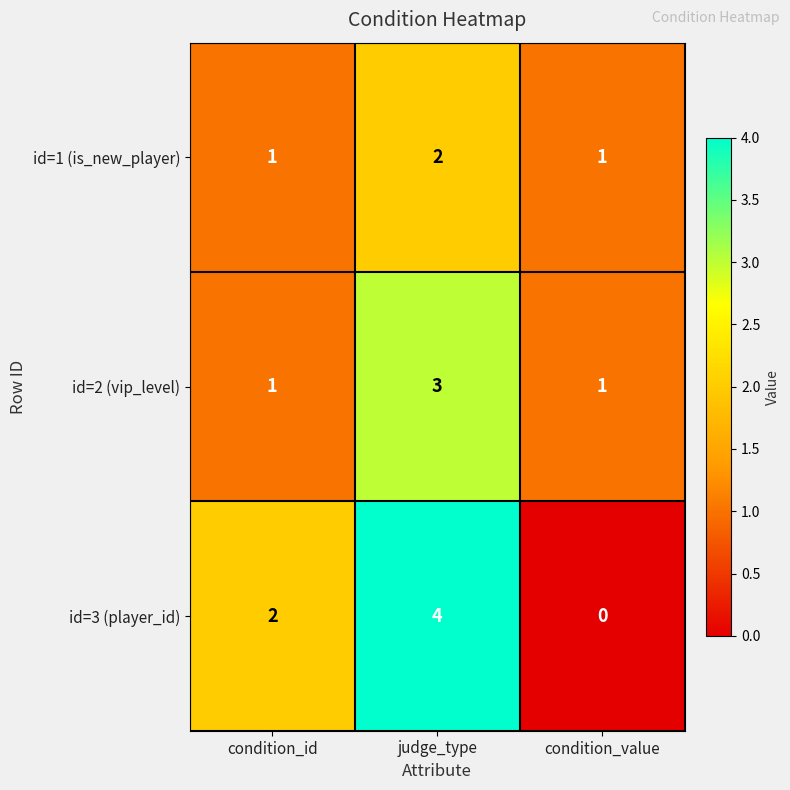

Which series has the largest total across all categories?

id=3 (player_id)